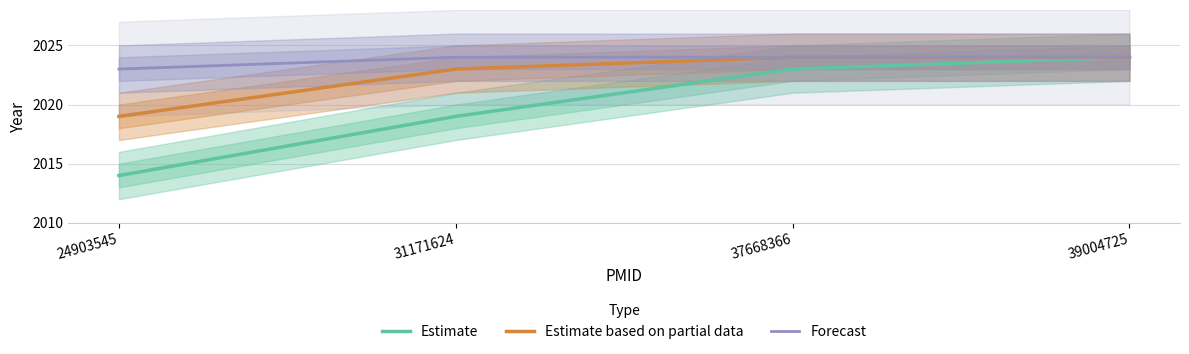

List the series in order of their peak value, highest first.

Estimate, Estimate based on partial data, Forecast